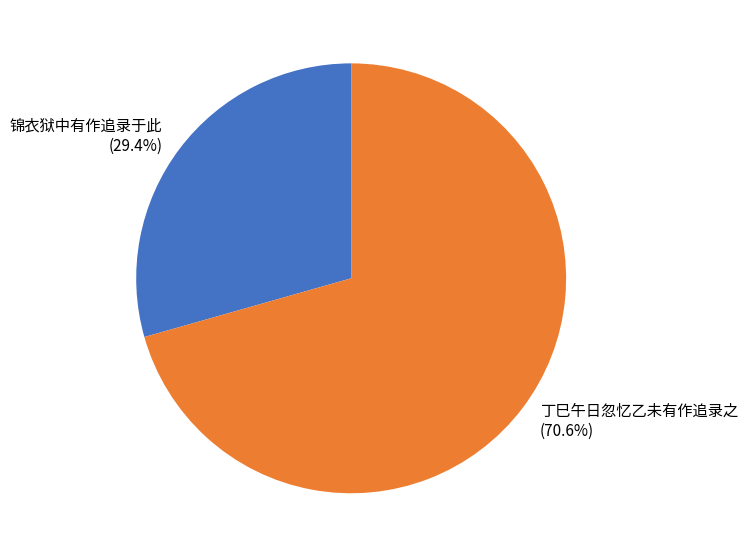

To the nearest percent, what portion does 丁巳午日忽忆乙未有作追录之 represent?

71%